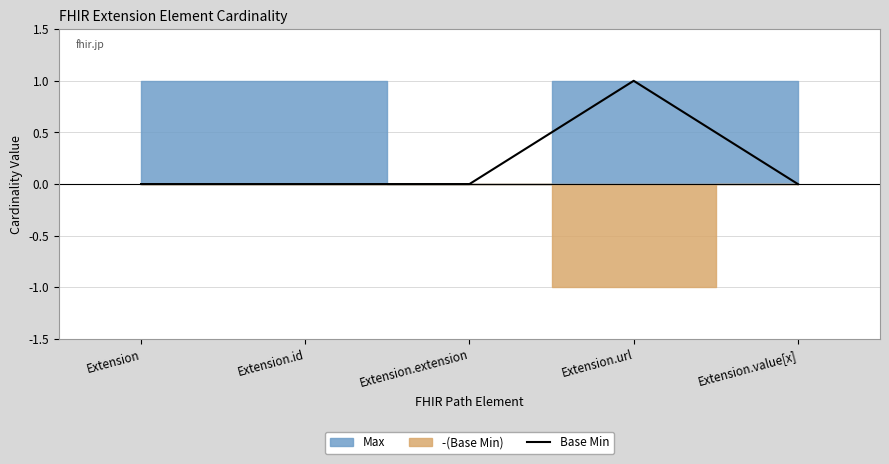

The Base Min series shows 0 at Extension.id. True or false?

True